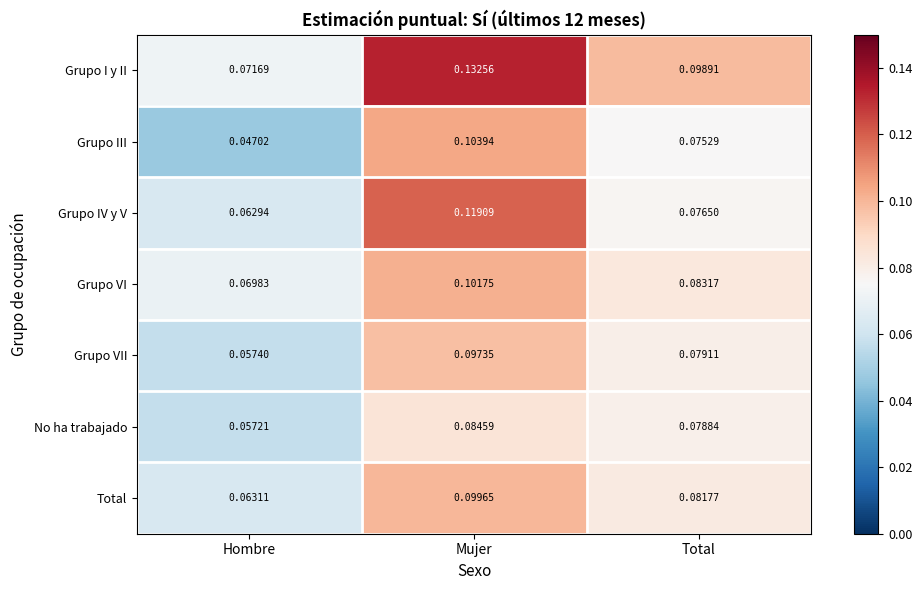

Where is Grupo VII nearest to the value 0?

Hombre